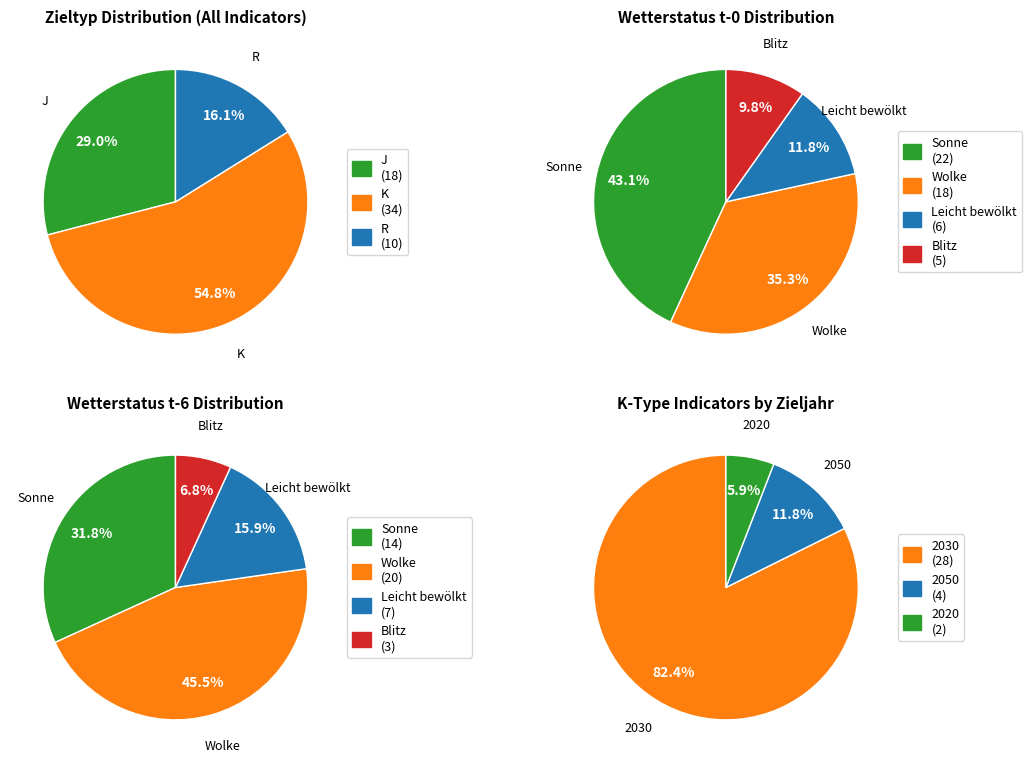

To the nearest percent, what is the difference between the K and R slice percentages?

39%